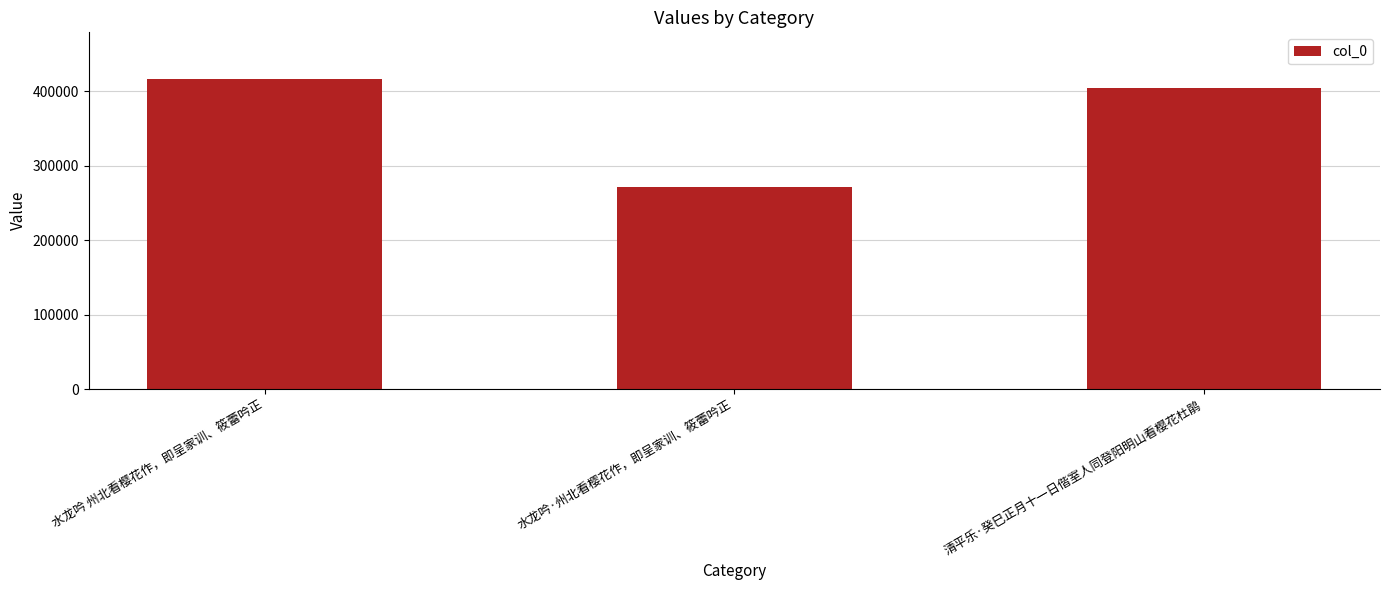

Approximately how many times larger is the value at 清平乐·癸巳正月十一日偕室人同登阳明山看樱花杜鹃 compared to 水龙吟 州北看樱花作，即呈家训、筱蕾吟正?

1.0